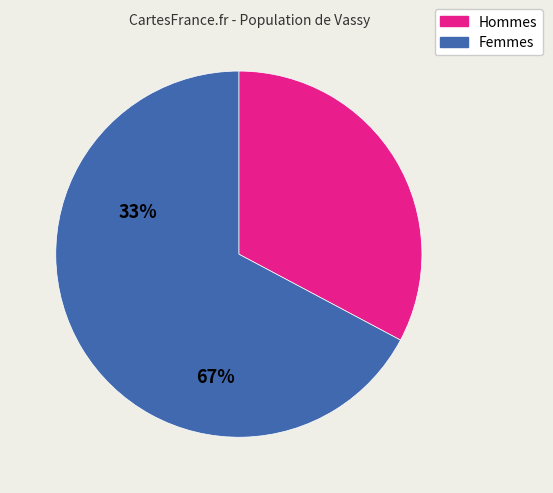

Does any single category account for the majority?

Yes